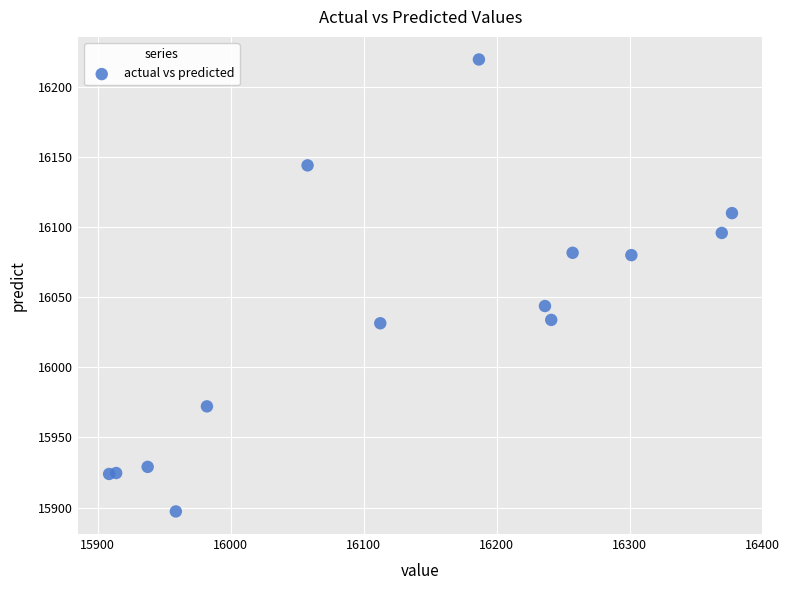

What is the range of Y values (max minus min)?

322.2